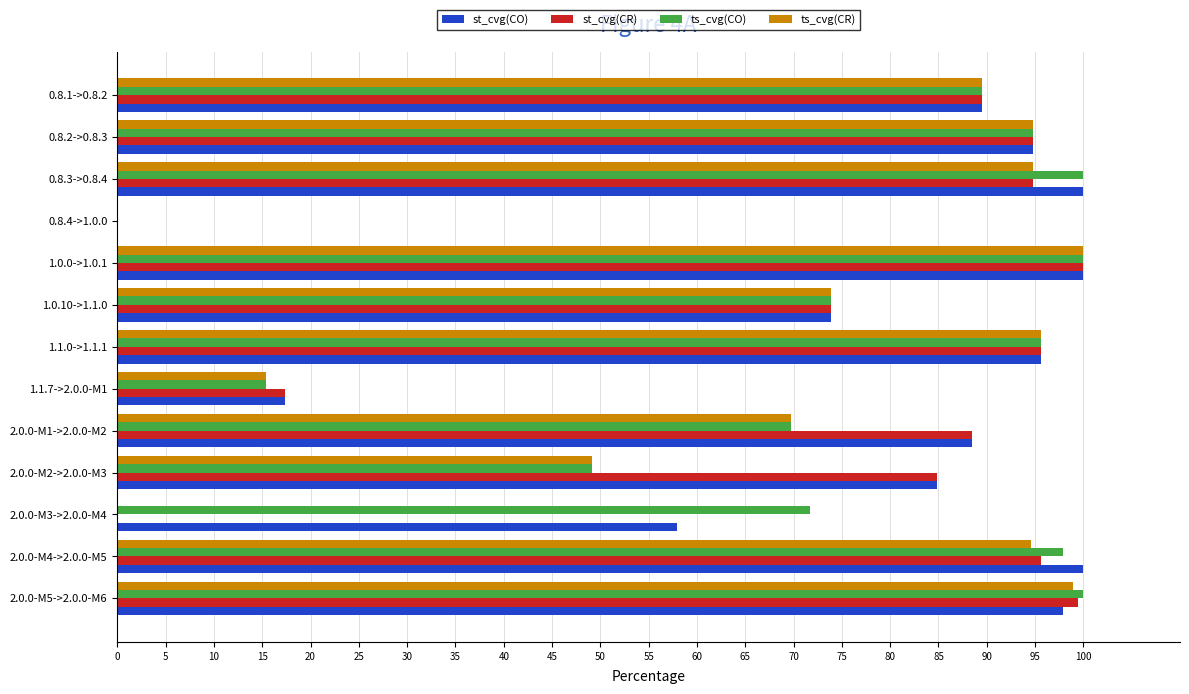

How many series are shown in this chart?

4